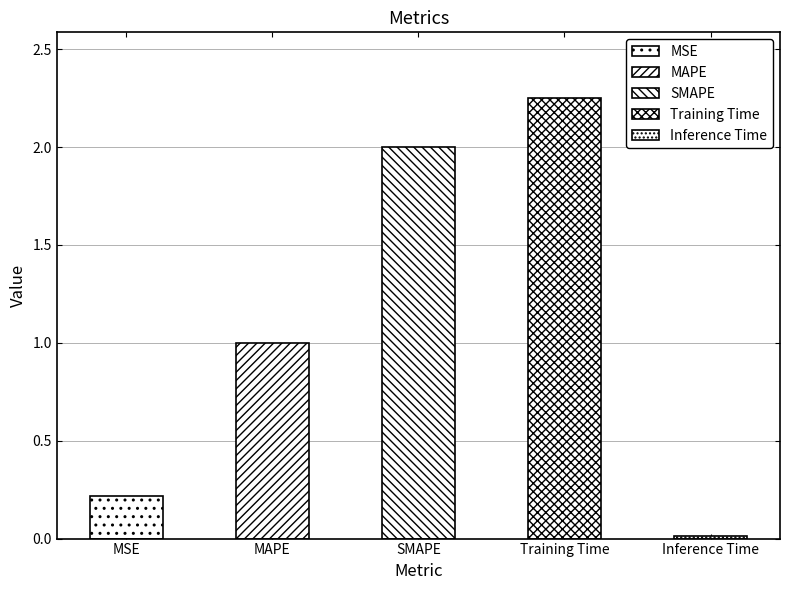

Is it true that the value at Inference Time is 0.0?

False